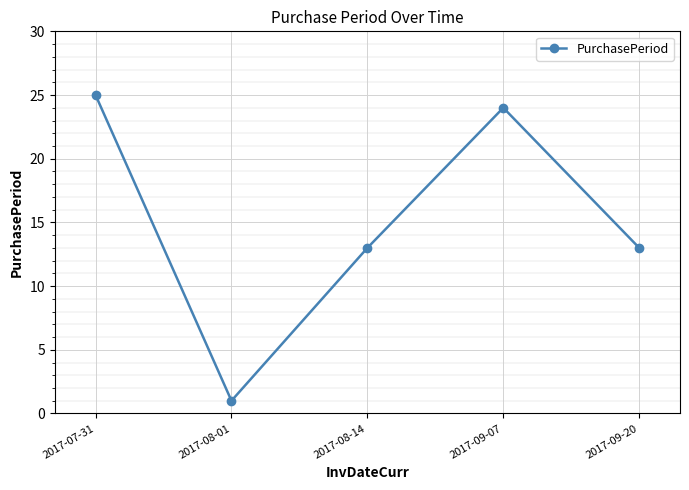

Is this an area chart (filled region under the line)?

No